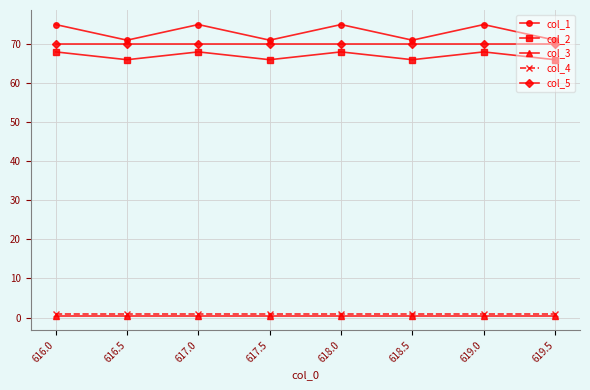

What is the total value across all series at 619.5?

208.5